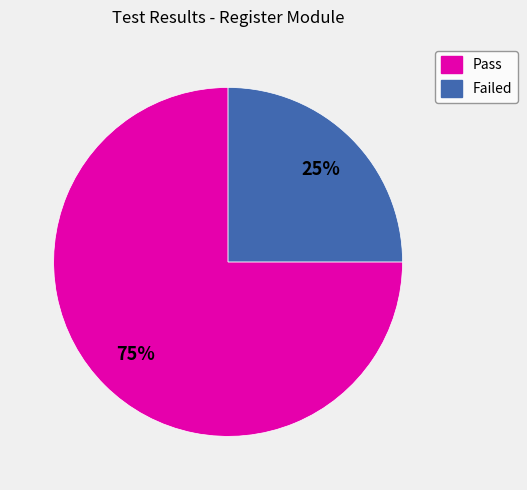

Is it true that Failed is 13% of the pie?

False